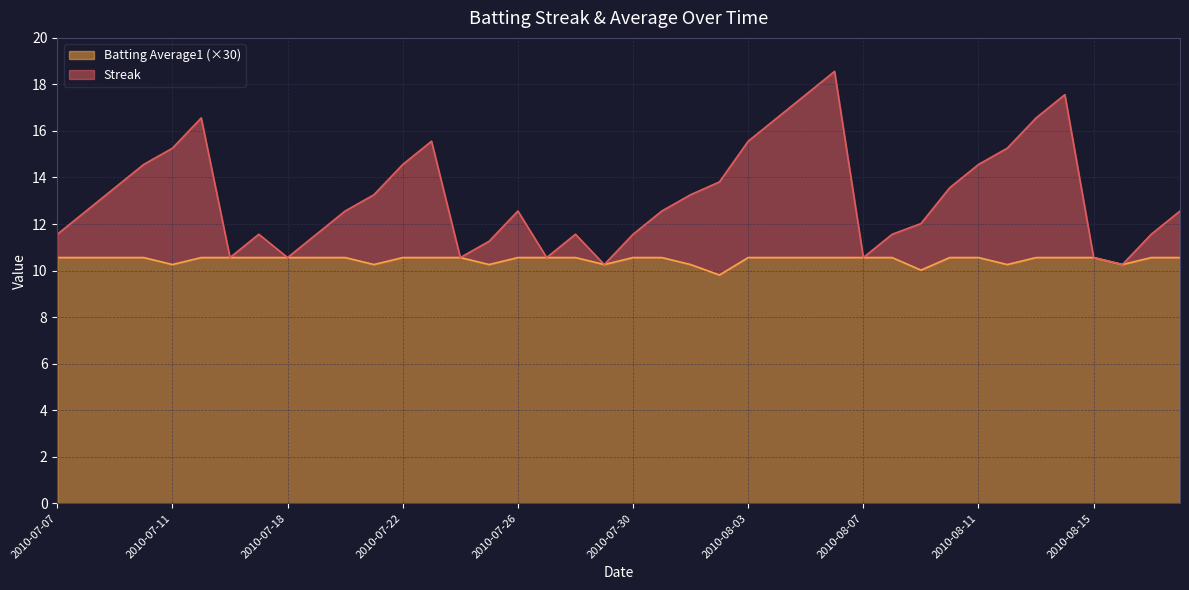

How many lines are shown in the chart?

2